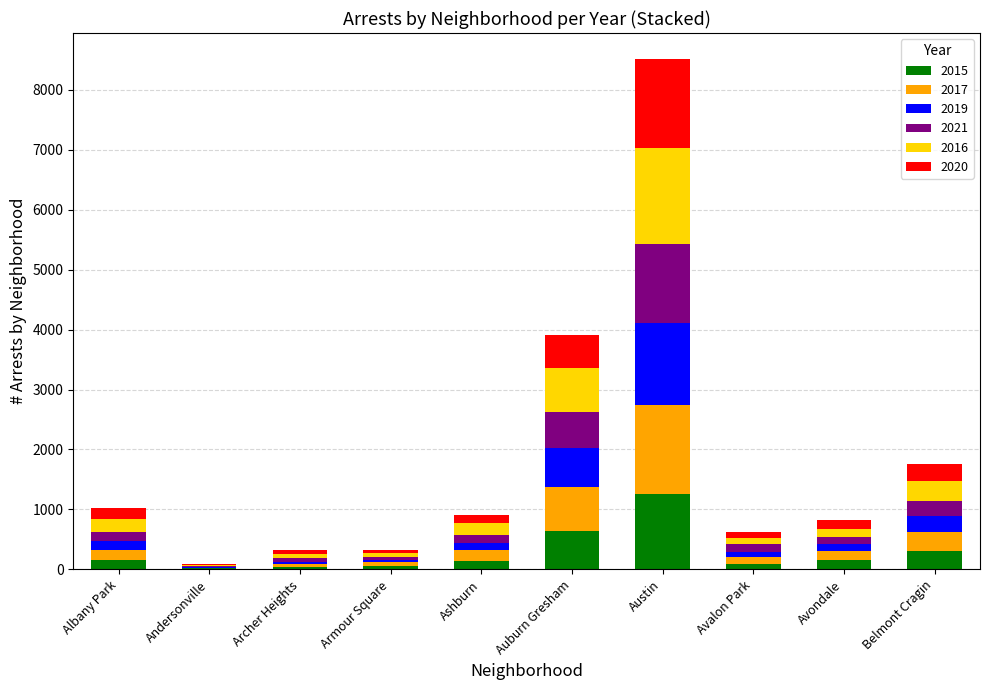

What is the total value across all series at Armour Square?

332